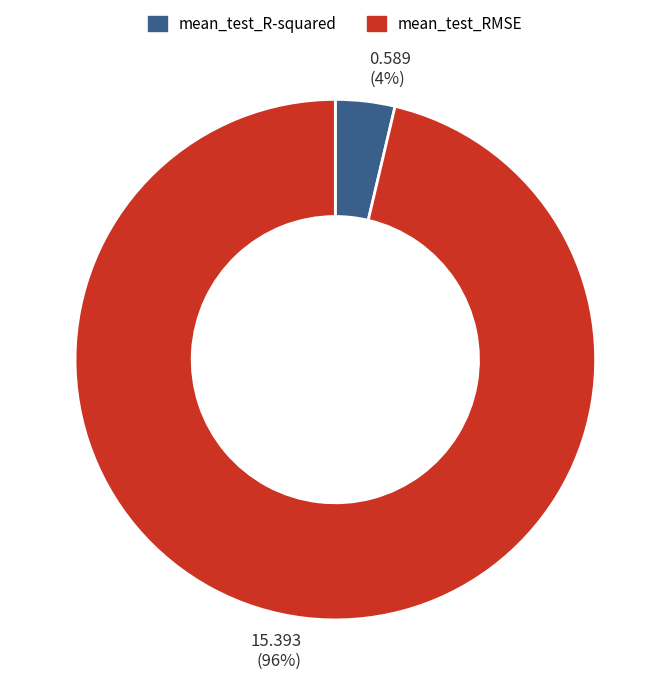

Is mean_test_R-squared the majority of the pie?

No